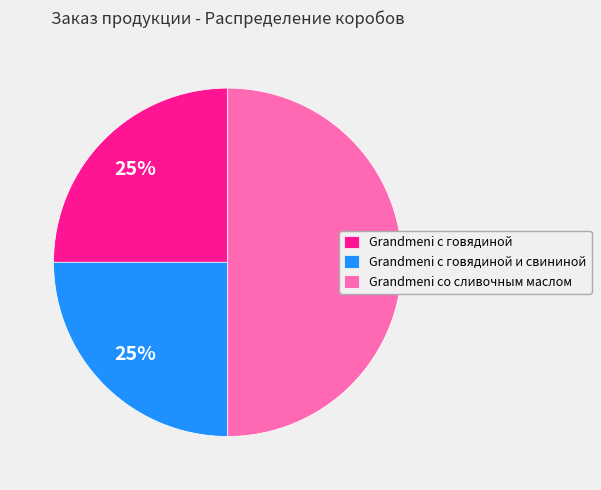

Is Grandmeni с говядиной the majority of the pie?

No